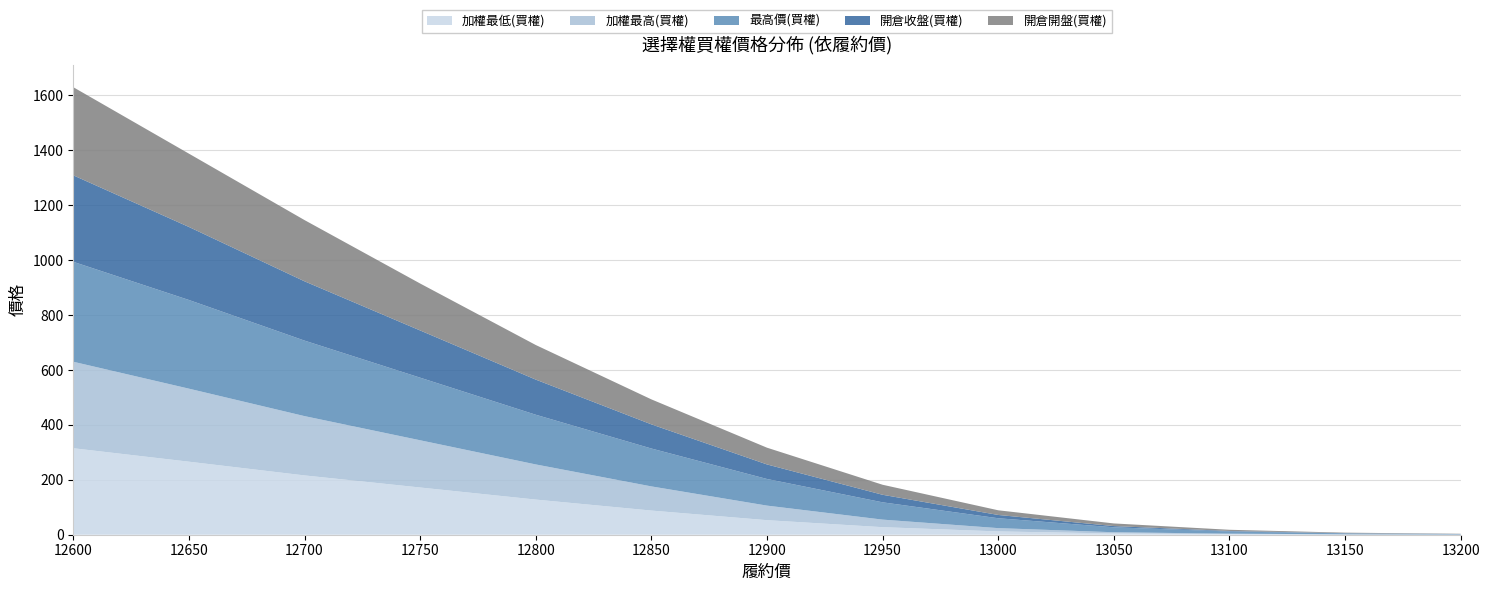

Reading left to right, list all the values displayed in this chart.

加權最低(買權): 12600=315.0	12650=266.0	12700=216.0	12750=172.0	12800=128.0	12850=88.0	12900=53.0	12950=27.5	13000=12.0	13050=4.5	13100=1.9	13150=0.7	13200=0.3
加權最高(買權): 12600=315.0	12650=266.0	12700=216.0	12750=172.0	12800=128.0	12850=88.0	12900=53.0	12950=27.5	13000=12.0	13050=4.5	13100=1.9	13150=0.7	13200=0.3
最高價(買權): 12600=364.0	12650=323.0	12700=275.0	12750=228.0	12800=181.0	12850=138.0	12900=97.0	12950=63.0	13000=36.0	13050=18.0	13100=8.0	13150=3.5	13200=1.6
開倉收盤(買權): 12600=315.0	12650=266.0	12700=216.0	12750=172.0	12800=128.0	12850=88.0	12900=53.0	12950=27.5	13000=12.0	13050=4.5	13100=1.9	13150=0.7	13200=0.3
開倉開盤(買權): 12600=321.0	12650=267.0	12700=223.0	12750=171.0	12800=126.0	12850=91.0	12900=61.0	12950=36.5	13000=17.0	13050=9.6	13100=4.3	13150=1.9	13200=1.0